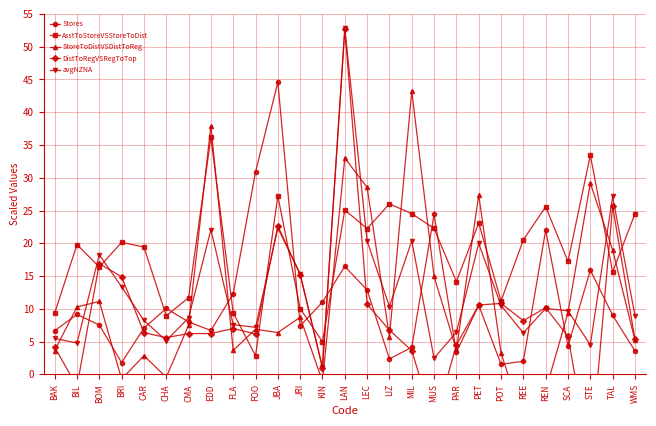

List the series in order of their peak value, lowest first.

AsstToStoreVSStoreToDist, StoreToDistVSDistToReg, Stores, DistToRegVSRegToTop, avgNZNA